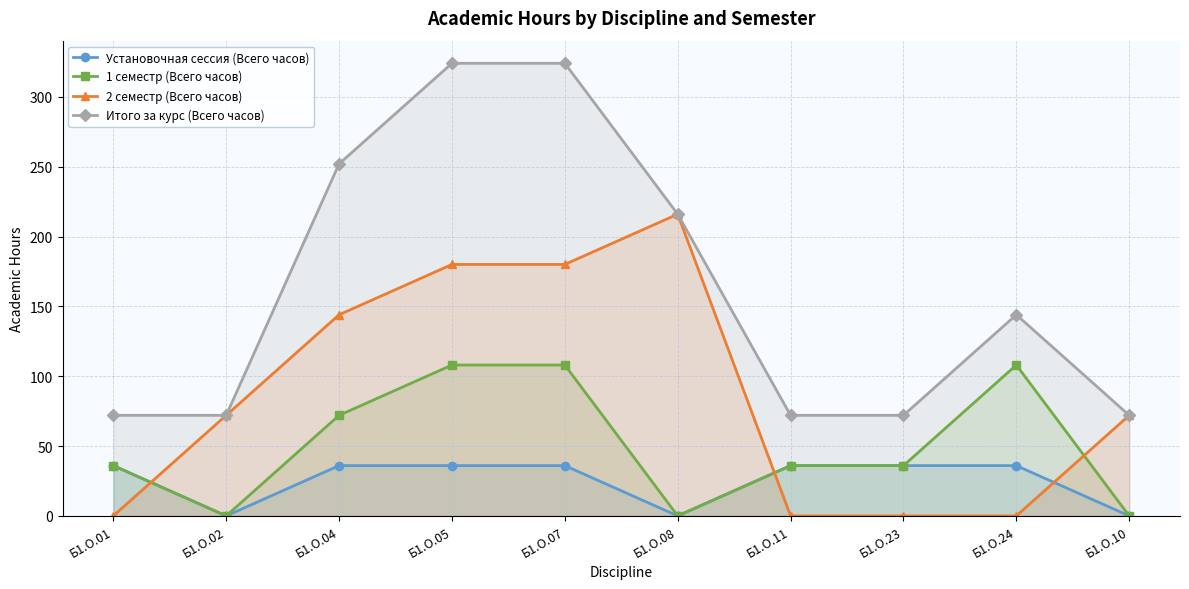

Where is Установочная сессия (Всего часов) nearest to the value 18?

Б1.О.01